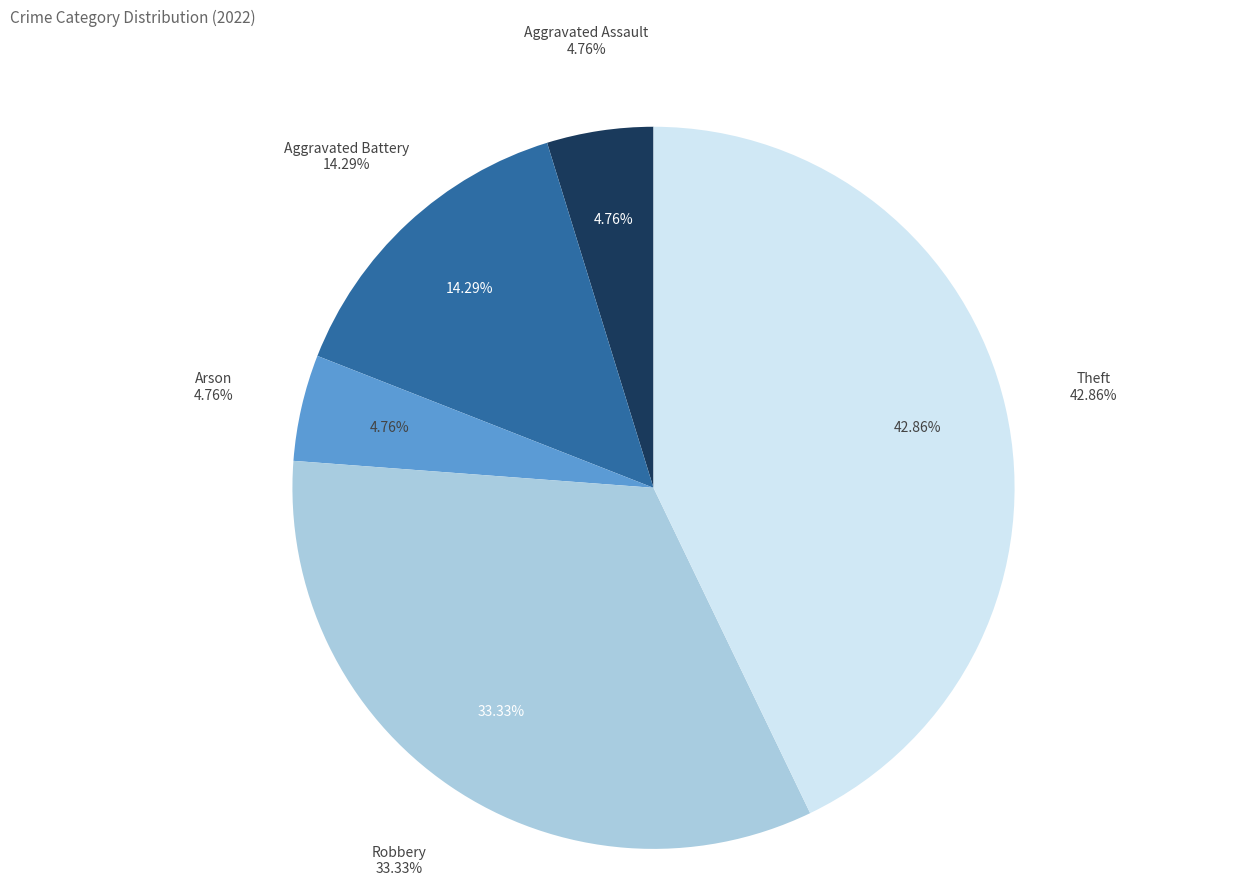

To the nearest percent, what percentage of the pie is Aggravated Battery?

14%